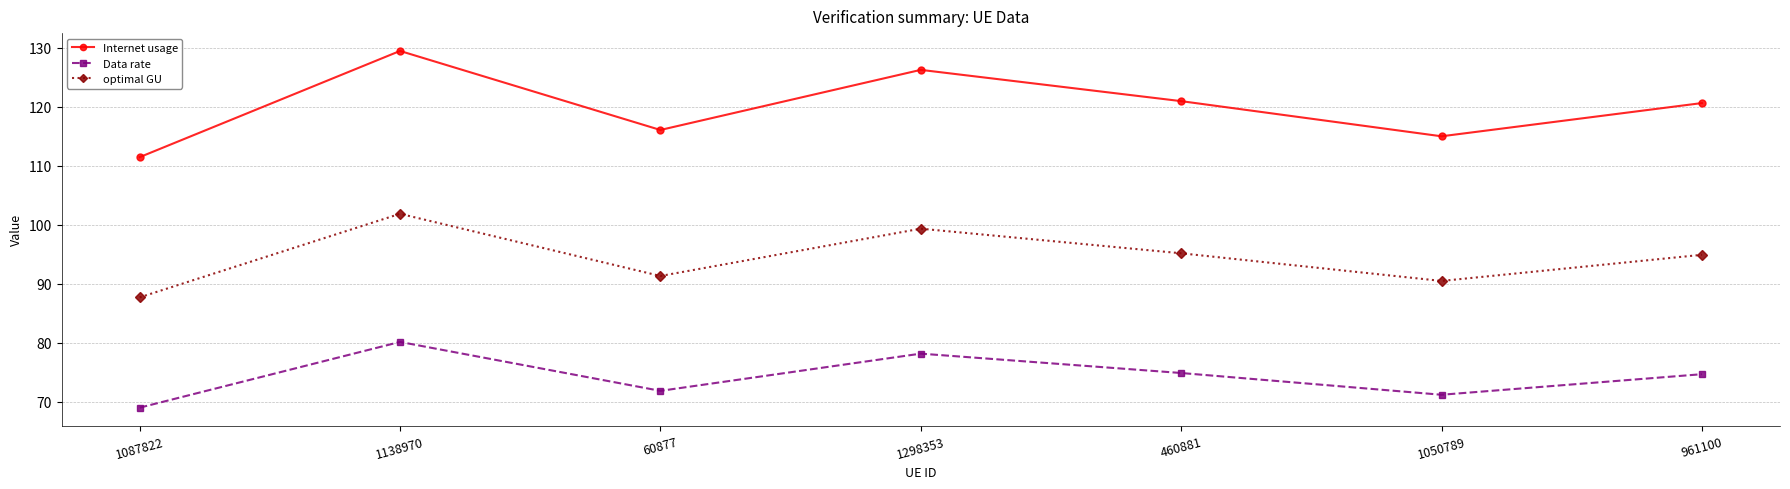

What is the spread (max minus min) of values at 961100?

46.0